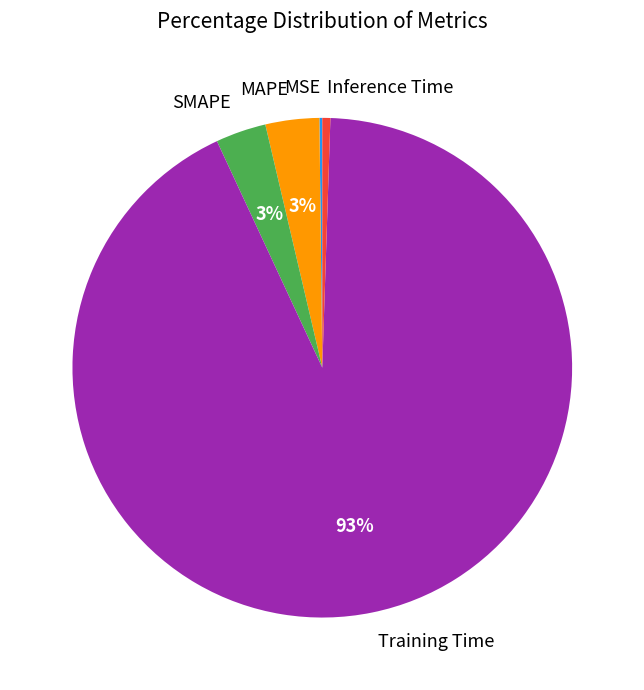

To the nearest percent, what is the combined percentage of Inference Time and MAPE?

4%